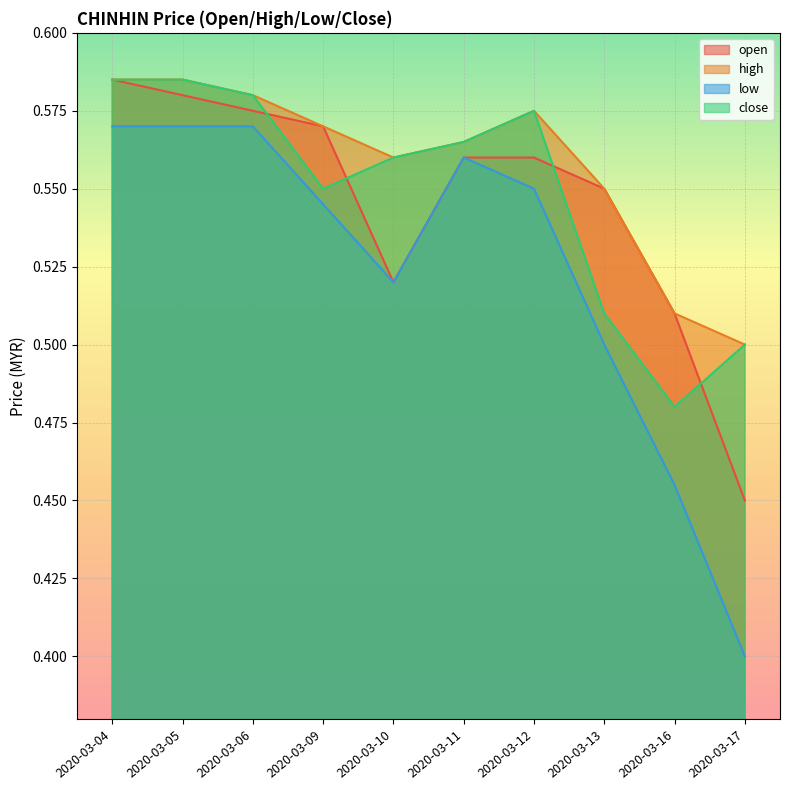

Between 2020-03-13 and 2020-03-16, which series saw the biggest shift?

low